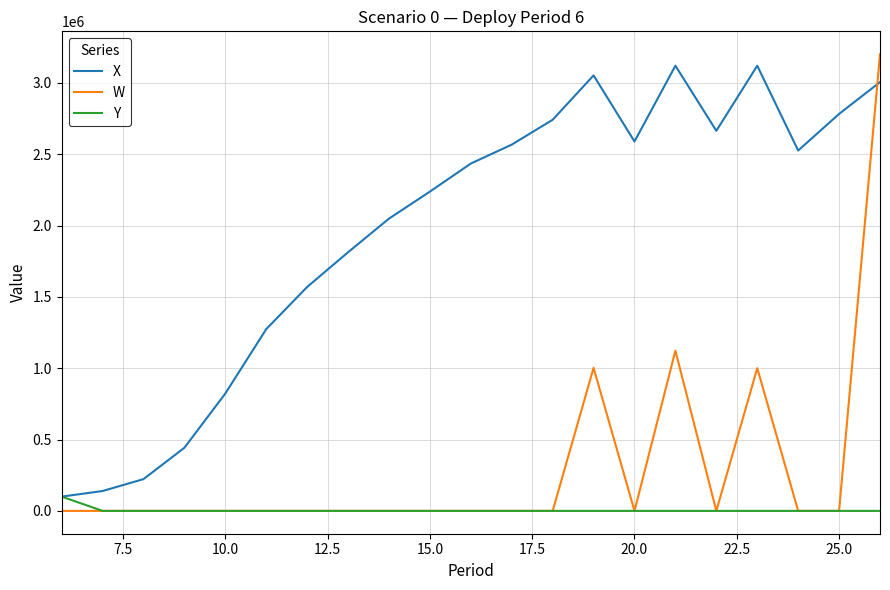

How many lines are shown in the chart?

3